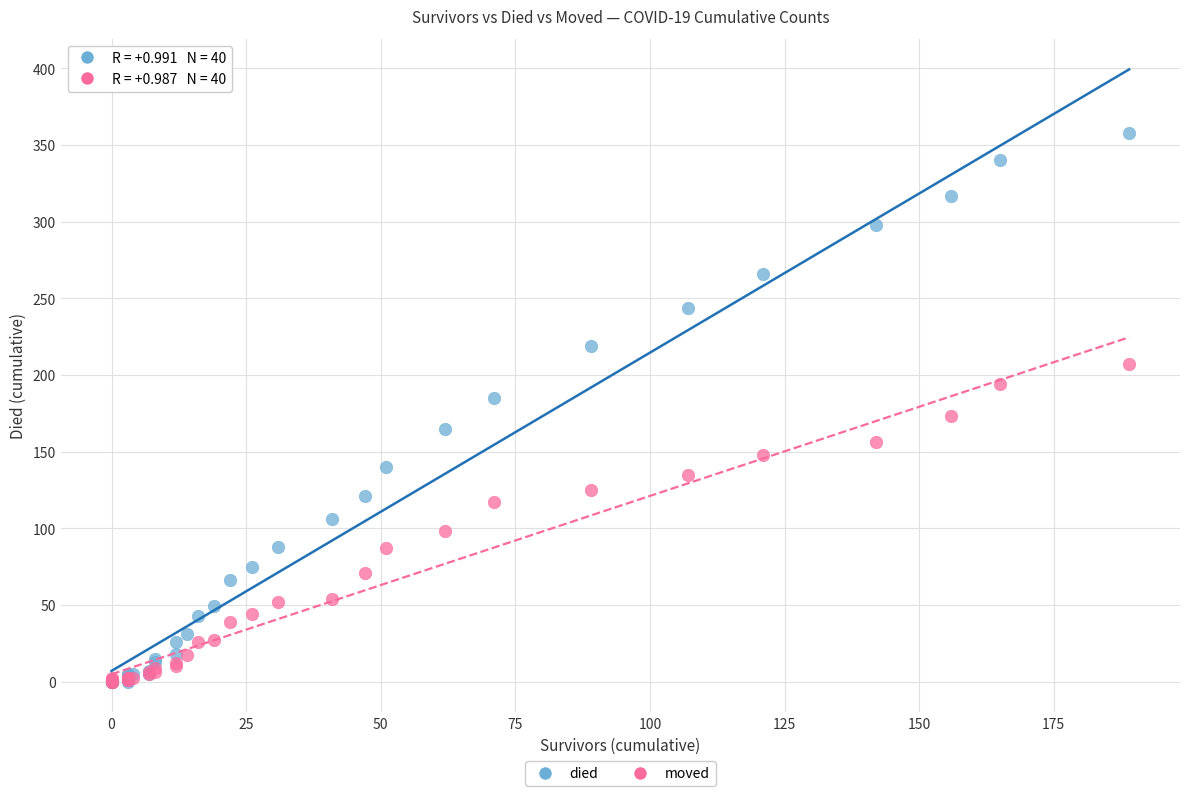

What are all the series names shown in the legend?

died, moved